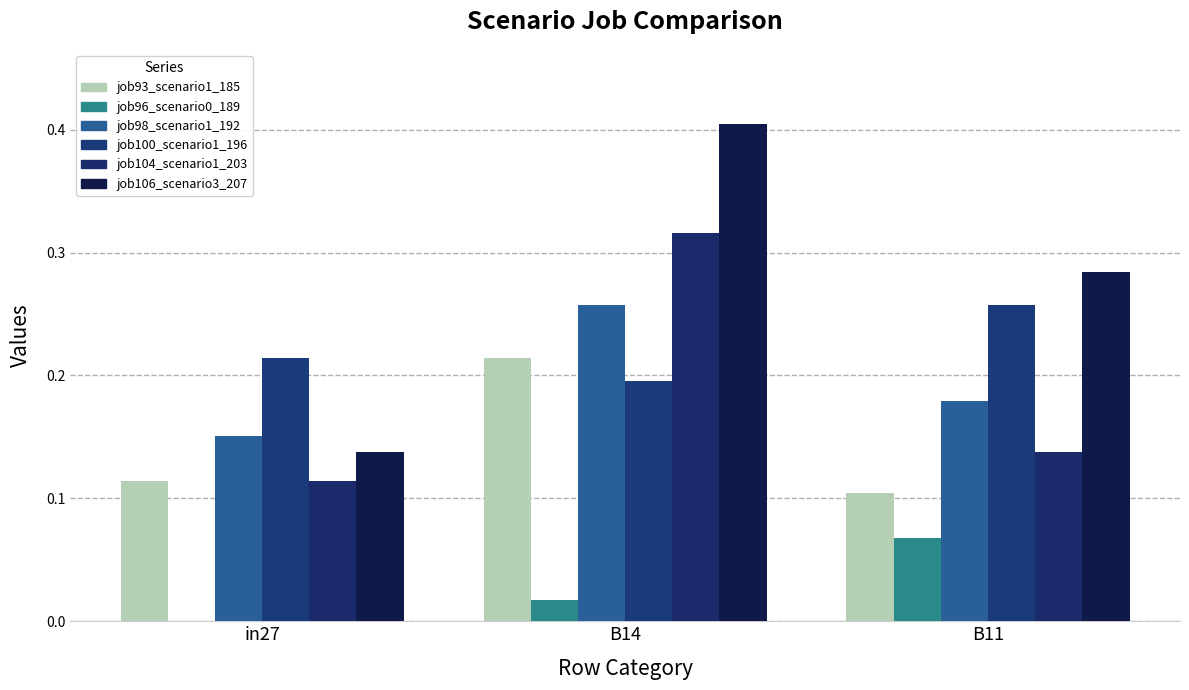

The job106_scenario3_207 series shows 0.4 at B14. True or false?

True